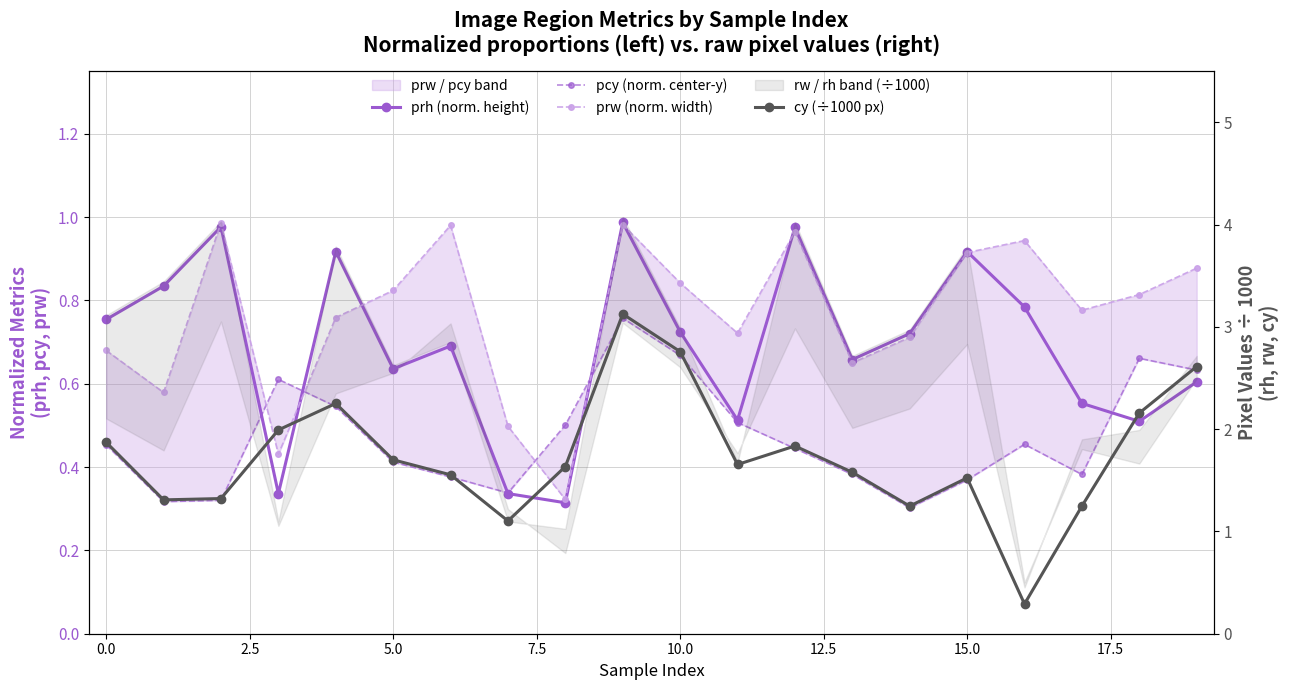

How many lines are shown in the chart?

4